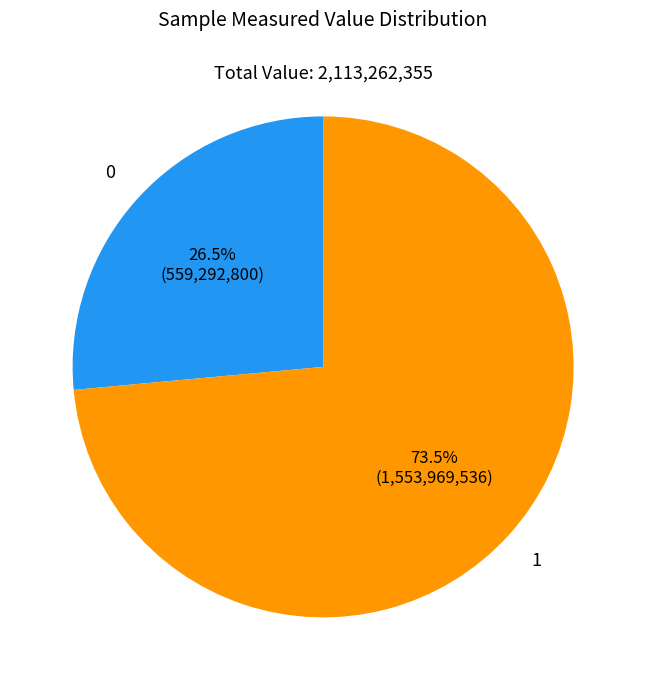

Is there a majority slice in this chart?

Yes